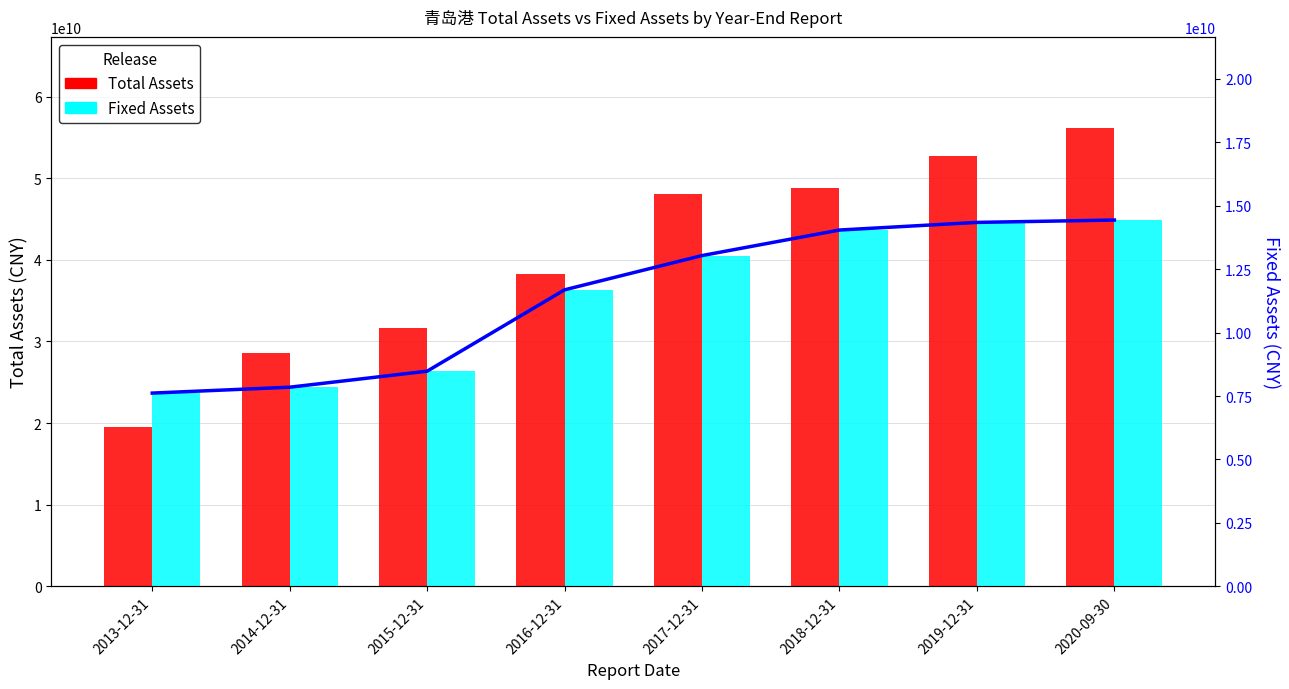

The Fixed Assets series shows 3063855213 at 2018-12-31. True or false?

False